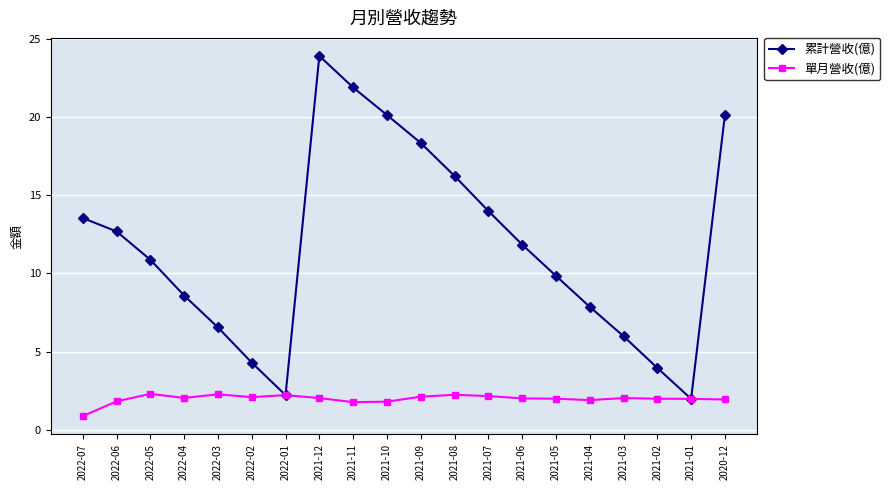

What value does the 單月營收(億) series have at 2022-03?

2.3